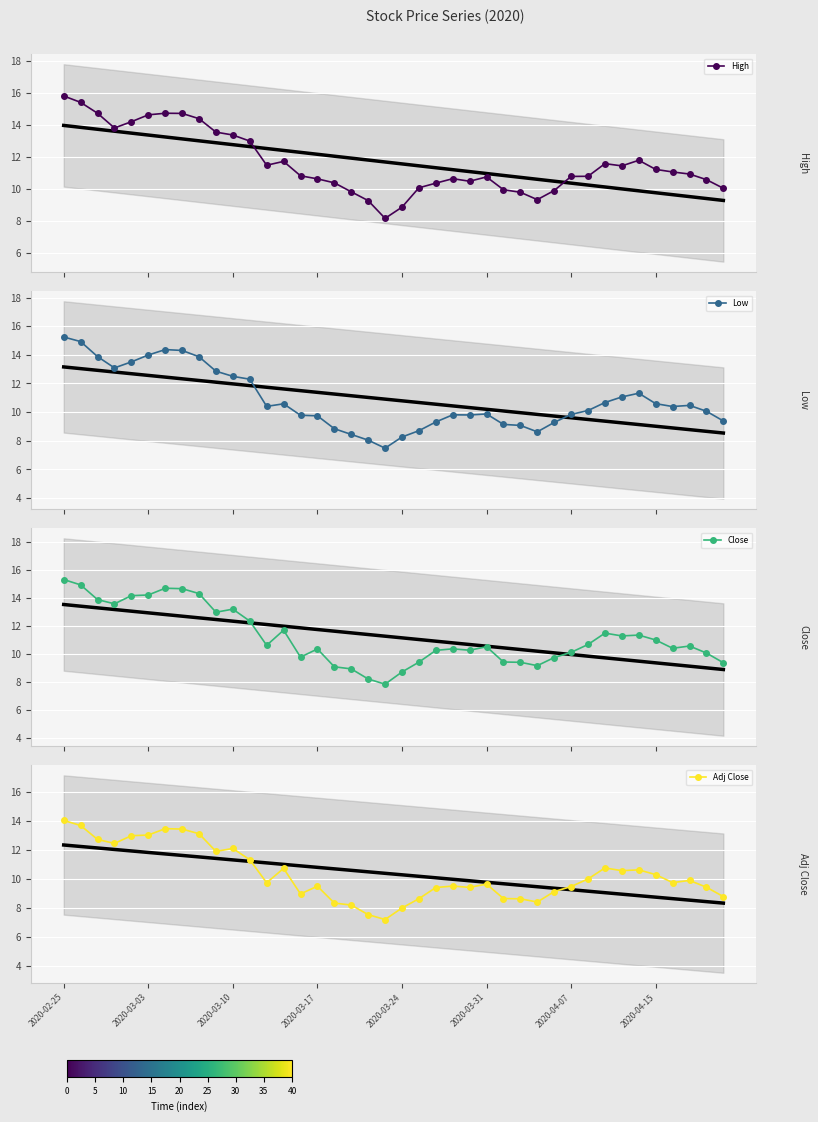

True or false: High has more than 1 points higher than both neighbors.

True